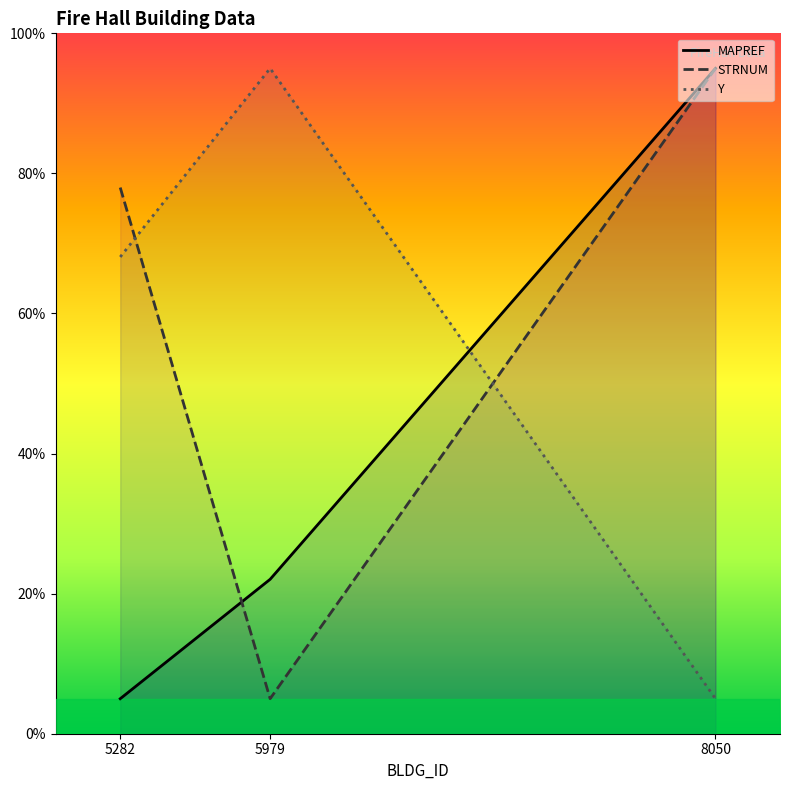

What are all the series names shown in the legend?

MAPREF, STRNUM, Y